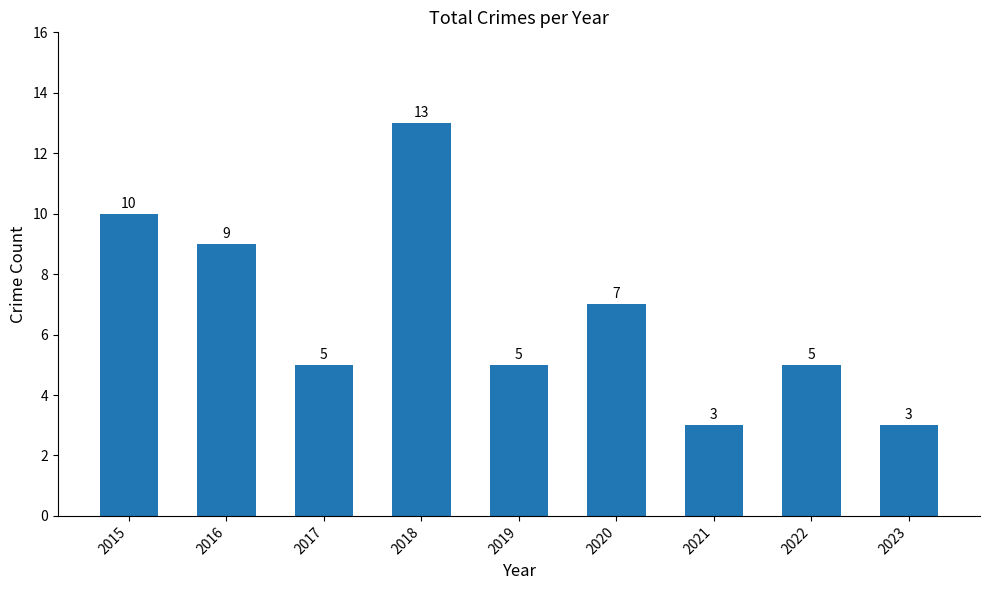

Approximately how many times larger is the value at 2017 compared to 2015?

0.5